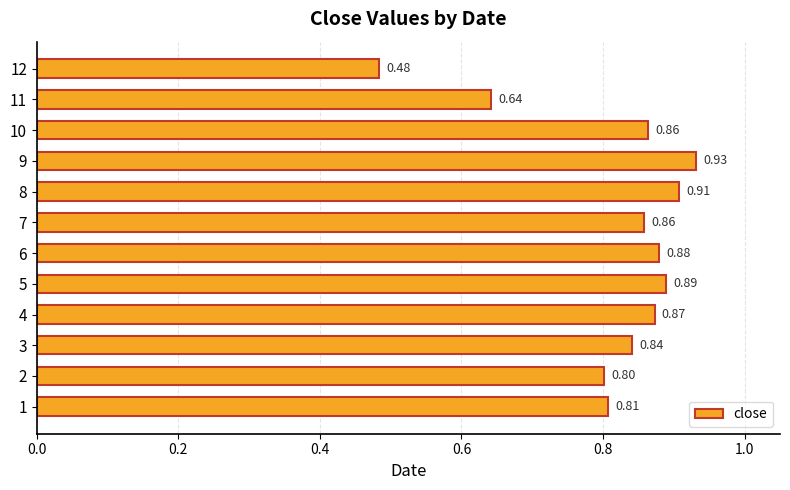

Which has a higher value, 9 or 2?

9